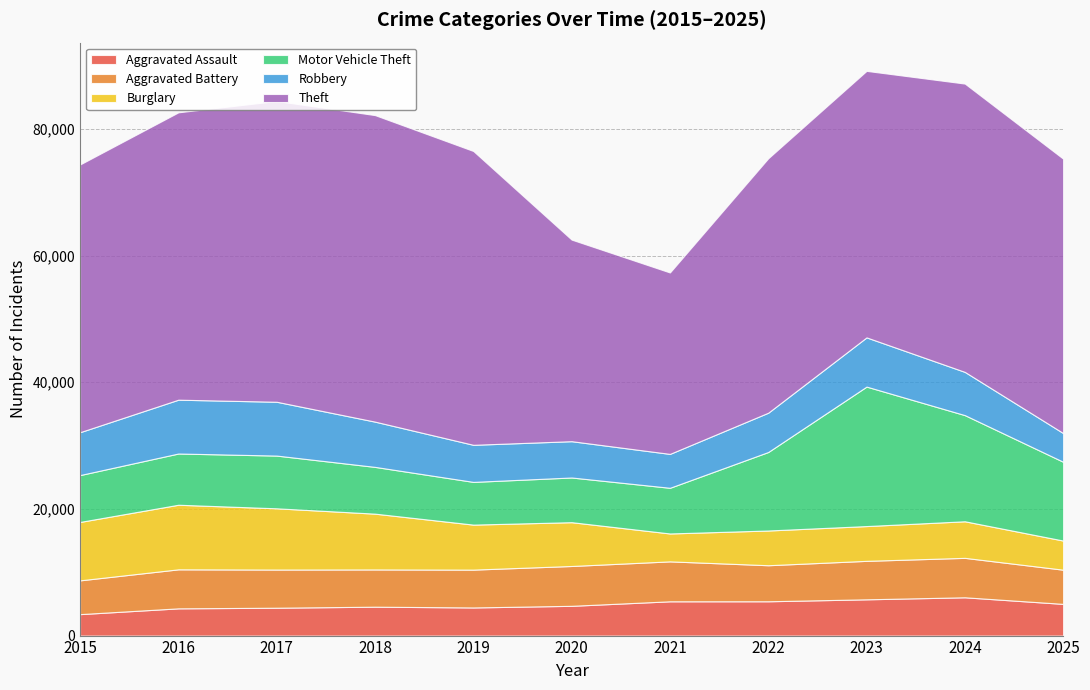

Reading left to right, what are all the values shown in this chart?

Aggravated Assault: 3387	4300	4400	4563	4441	4699	5412	5418	5726	6045	5005
Aggravated Battery: 5333	6159	6026	5879	5973	6289	6304	5689	6073	6227	5398
Burglary: 9223	10197	9666	8807	7105	6915	4406	5483	5490	5774	4600
Motor Vehicle Theft: 7398	8088	8325	7383	6744	7055	7210	12392	22019	16757	12437
Robbery: 6769	8497	8497	7145	5854	5731	5351	6204	7768	6825	4534
Theft: 42268	45365	47482	48390	46388	31825	28640	40163	42073	45516	43315